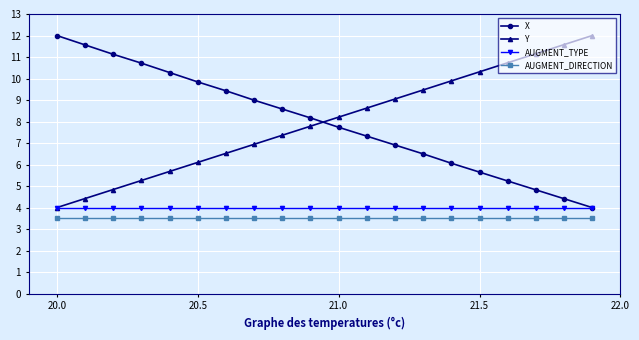

What is the value of the Y point at the 4th from the left?

5.3